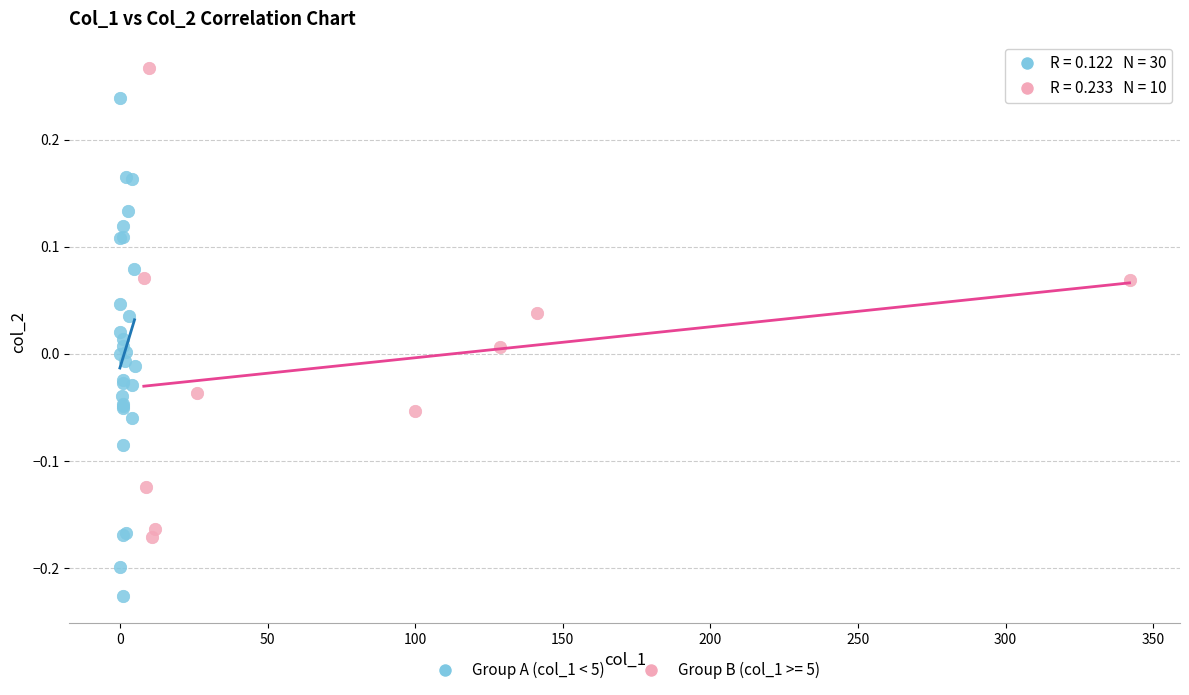

Which series contains the highest Y value?

Group B (col_1 >= 5)